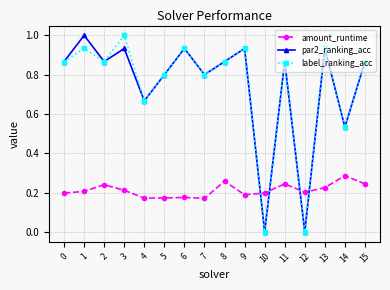

The amount_runtime series shows 0.1 at 4. True or false?

False